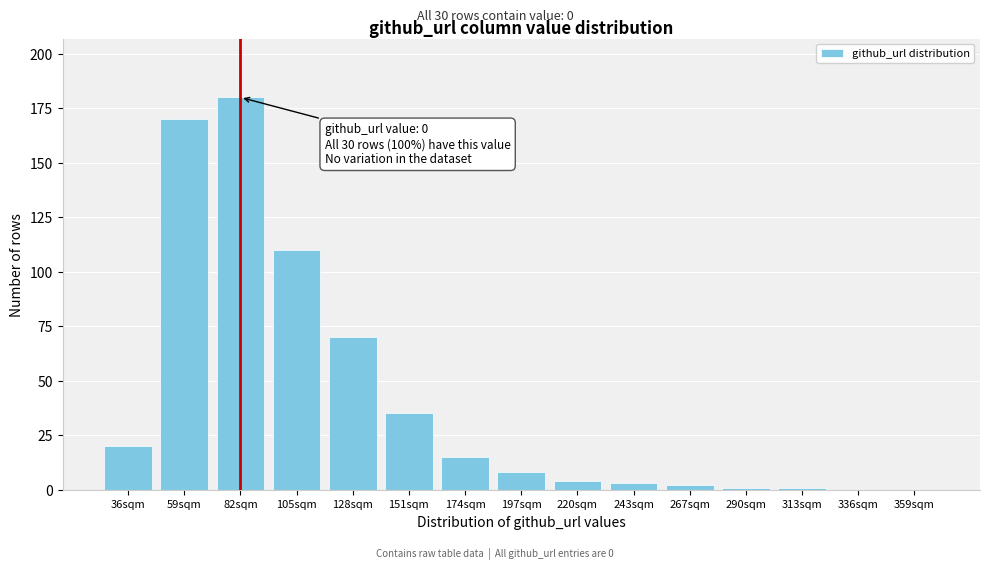

Reading left to right, what are all the values shown in this chart?

36sqm=20	59sqm=170	82sqm=180	105sqm=110	128sqm=70	151sqm=35	174sqm=15	197sqm=8	220sqm=4	243sqm=3	267sqm=2	290sqm=1	313sqm=1	336sqm=0	359sqm=0